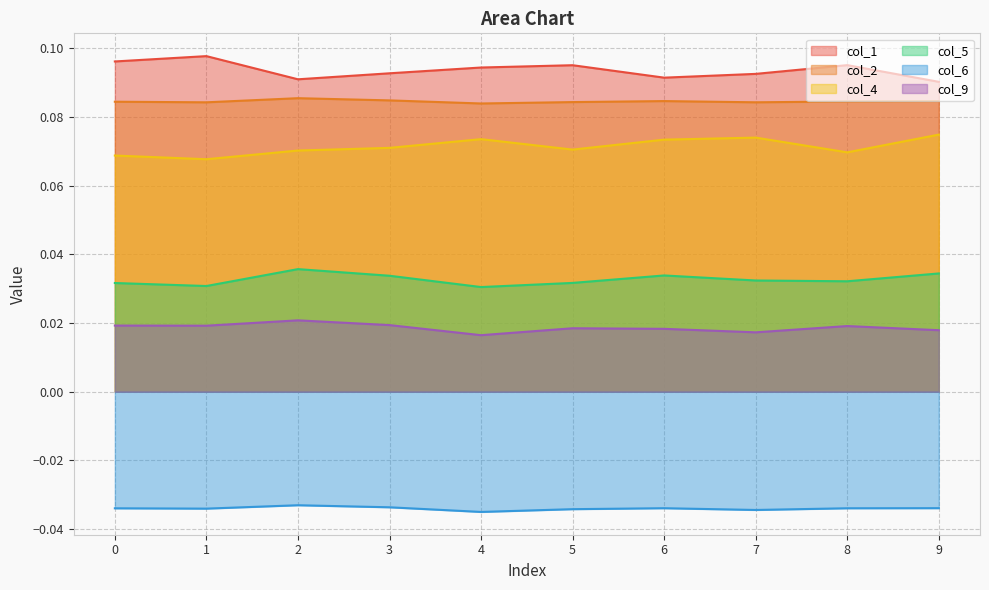

The col_1 series shows 0.1 at 7. True or false?

True